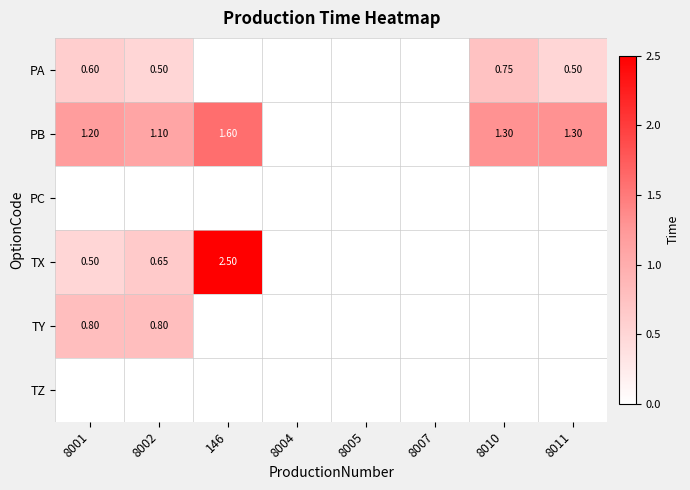

Is the value of PB at 8011 greater than the value of TZ at 8002?

Yes